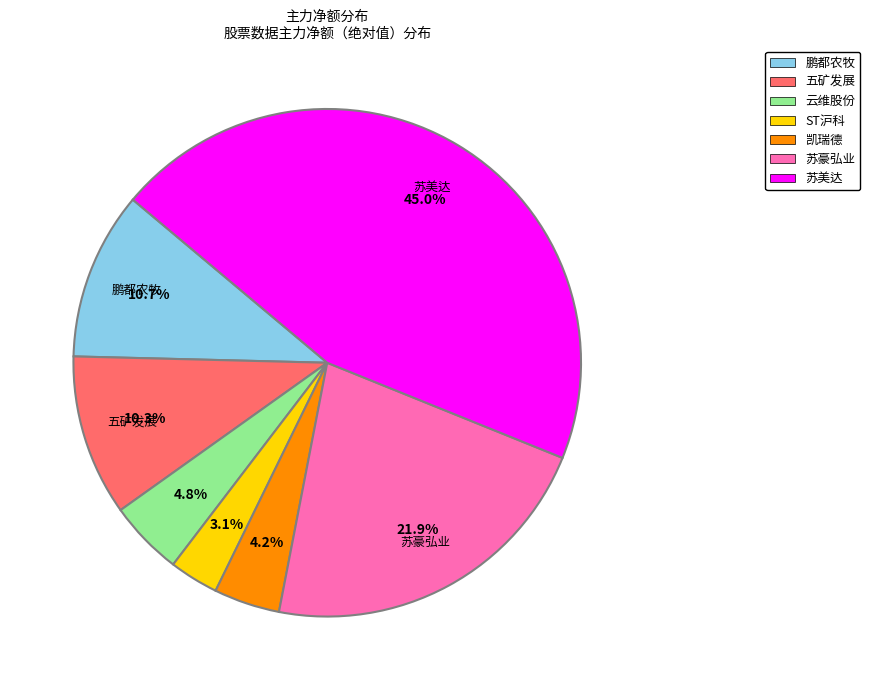

To the nearest percent, what is the difference between the 苏美达 and 苏豪弘业 slice percentages?

23%